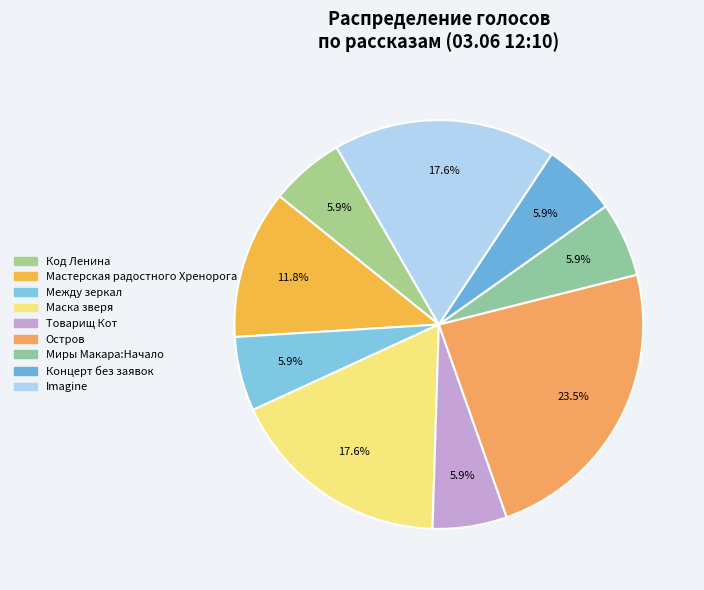

How many slices are in this pie chart?

9